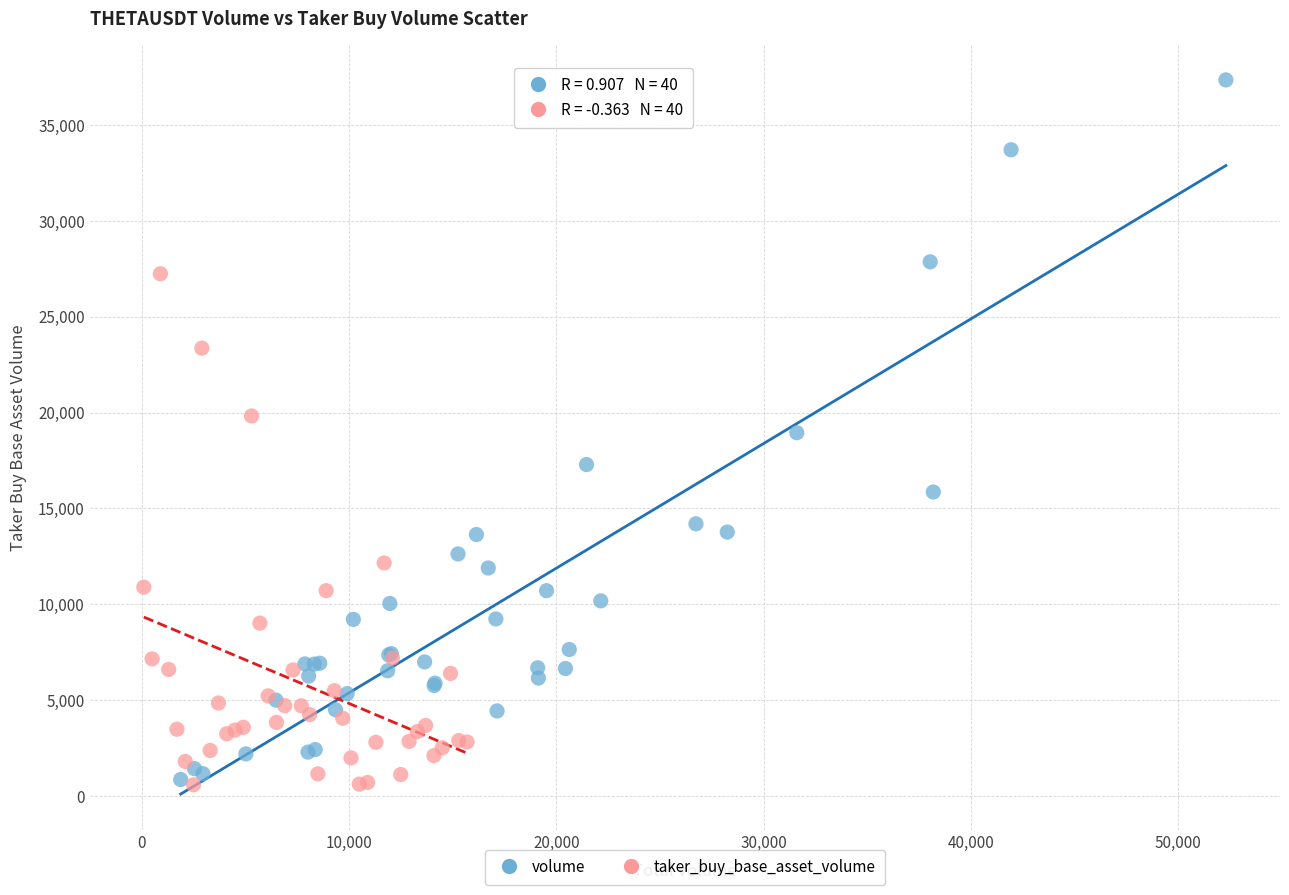

Which series contains the highest Y value?

volume